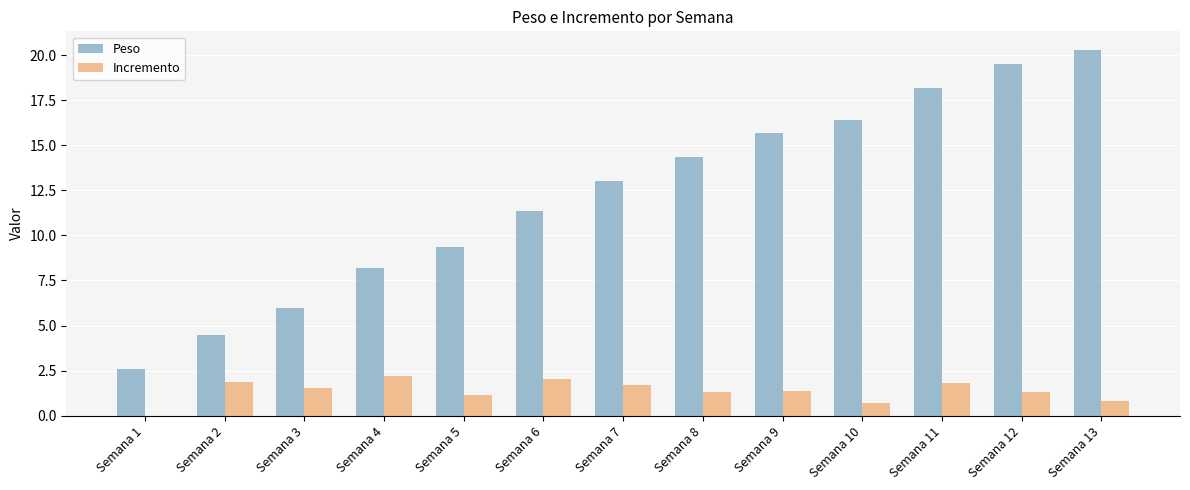

Does the chart contain stacked bars?

No